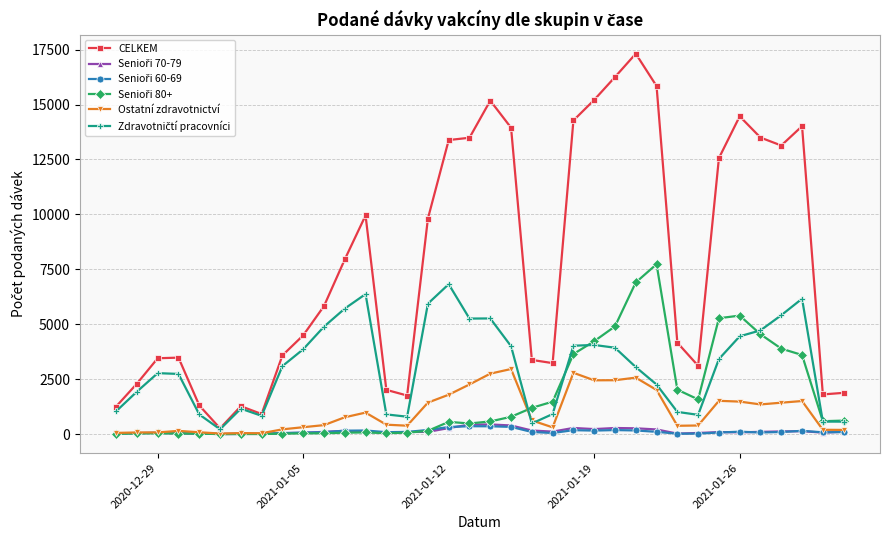

Which series has the widest spread of values?

CELKEM